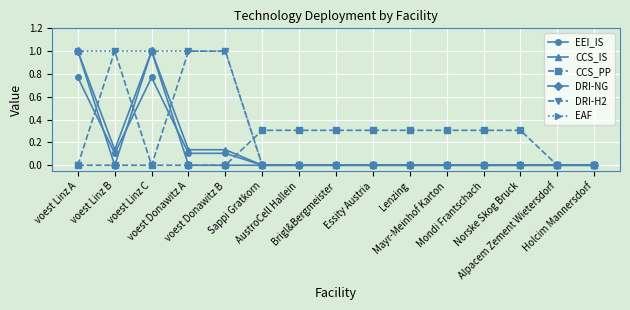

What is the highest value of the DRI-NG series?

1.0